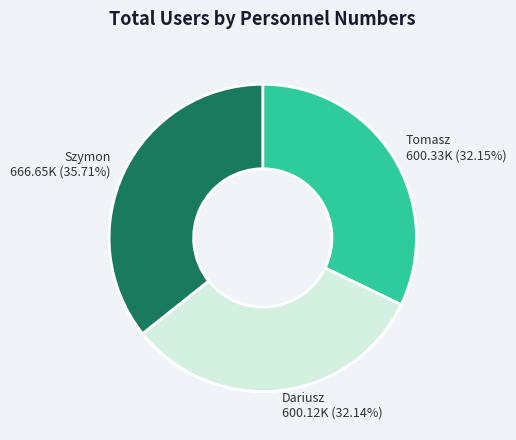

To the nearest percent, what percentage of the pie is Dariusz?

32%